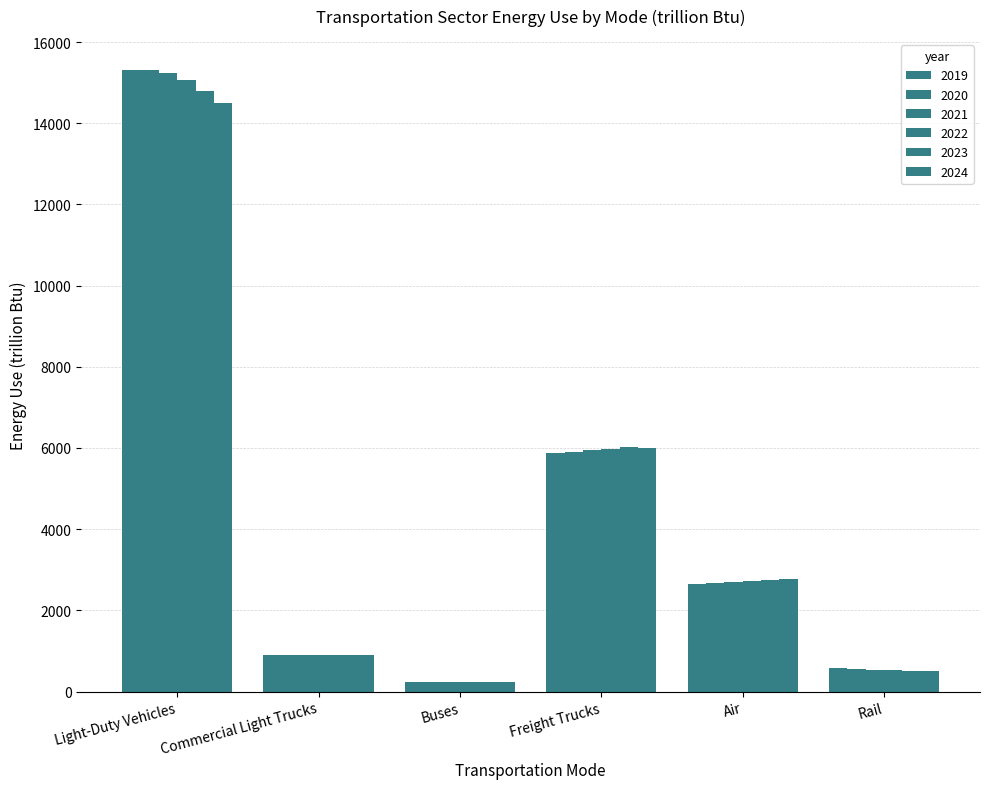

Where is 2024 nearest to the value 7372?

Freight Trucks